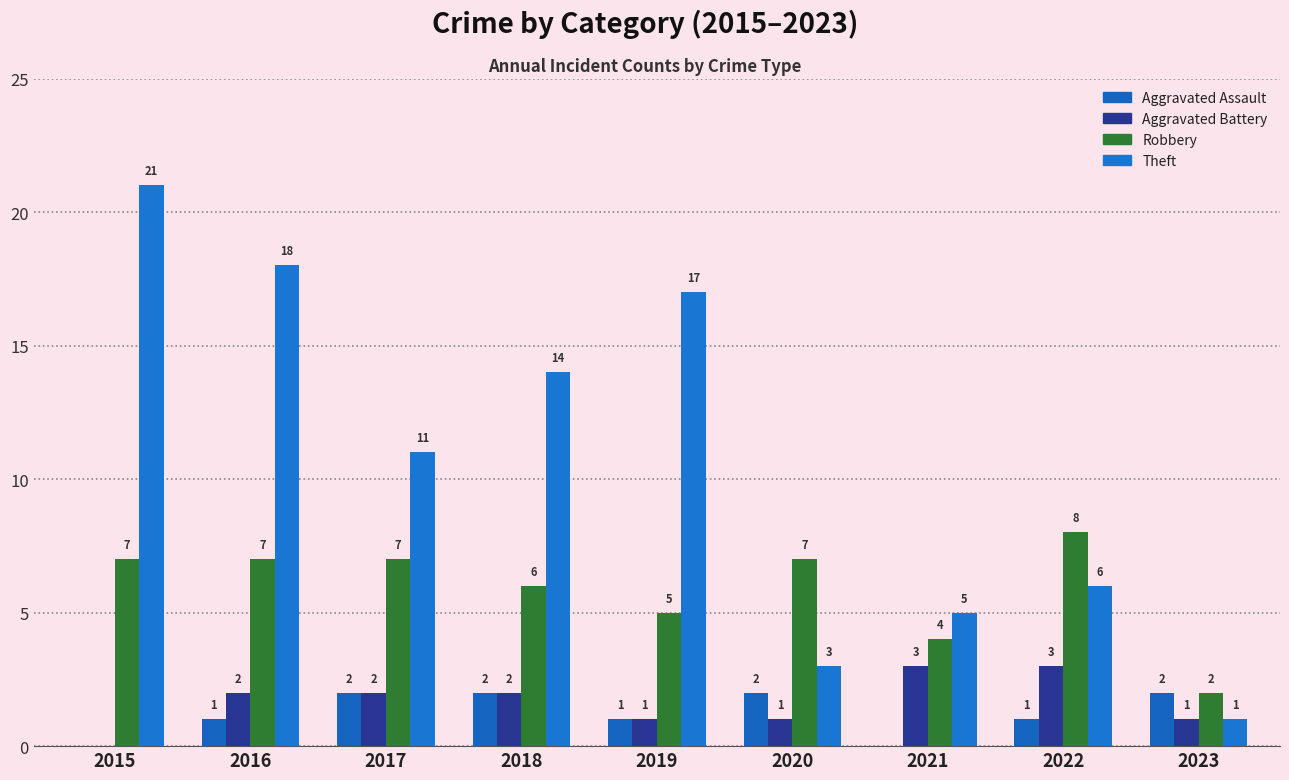

Reading left to right, transcribe all the data shown in this chart.

Aggravated Assault: 2015=0	2016=1	2017=2	2018=2	2019=1	2020=2	2021=0	2022=1	2023=2
Aggravated Battery: 2015=0	2016=2	2017=2	2018=2	2019=1	2020=1	2021=3	2022=3	2023=1
Robbery: 2015=7	2016=7	2017=7	2018=6	2019=5	2020=7	2021=4	2022=8	2023=2
Theft: 2015=21	2016=18	2017=11	2018=14	2019=17	2020=3	2021=5	2022=6	2023=1